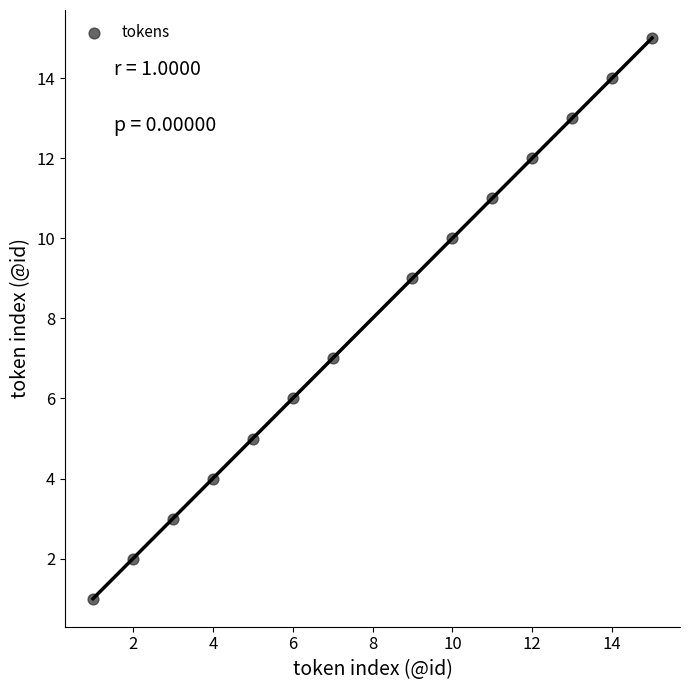

What is the range of X values (max minus min)?

14